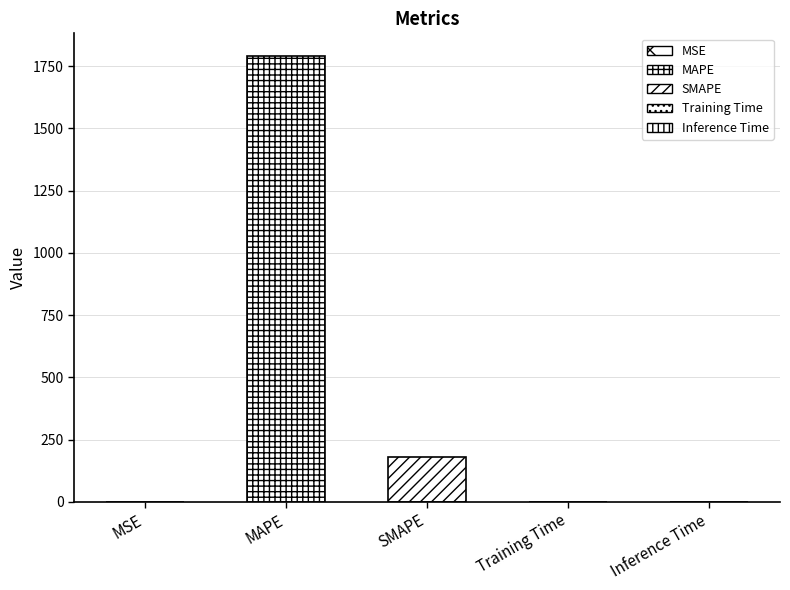

What is the average value?

394.6